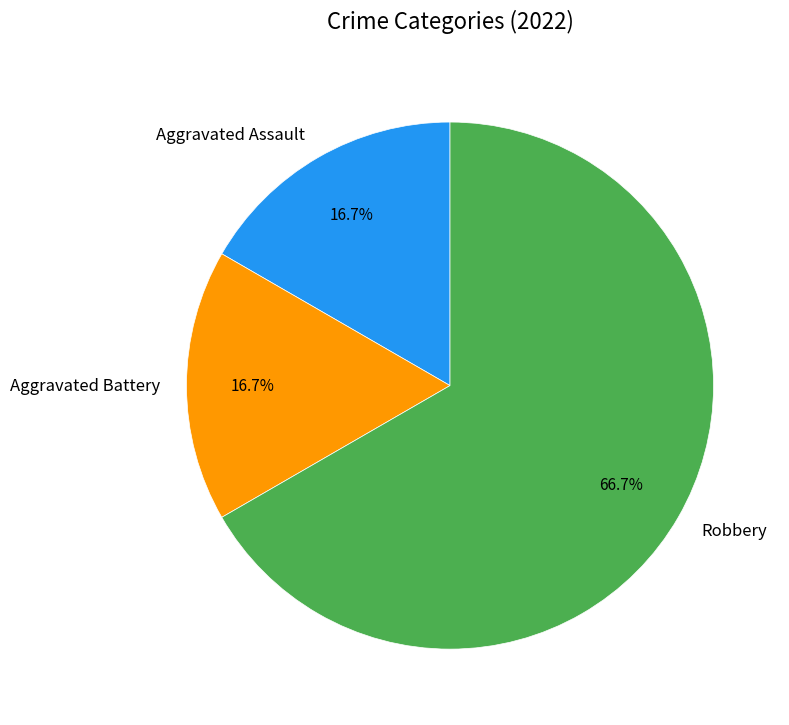

Which category has the biggest portion of the pie?

Robbery